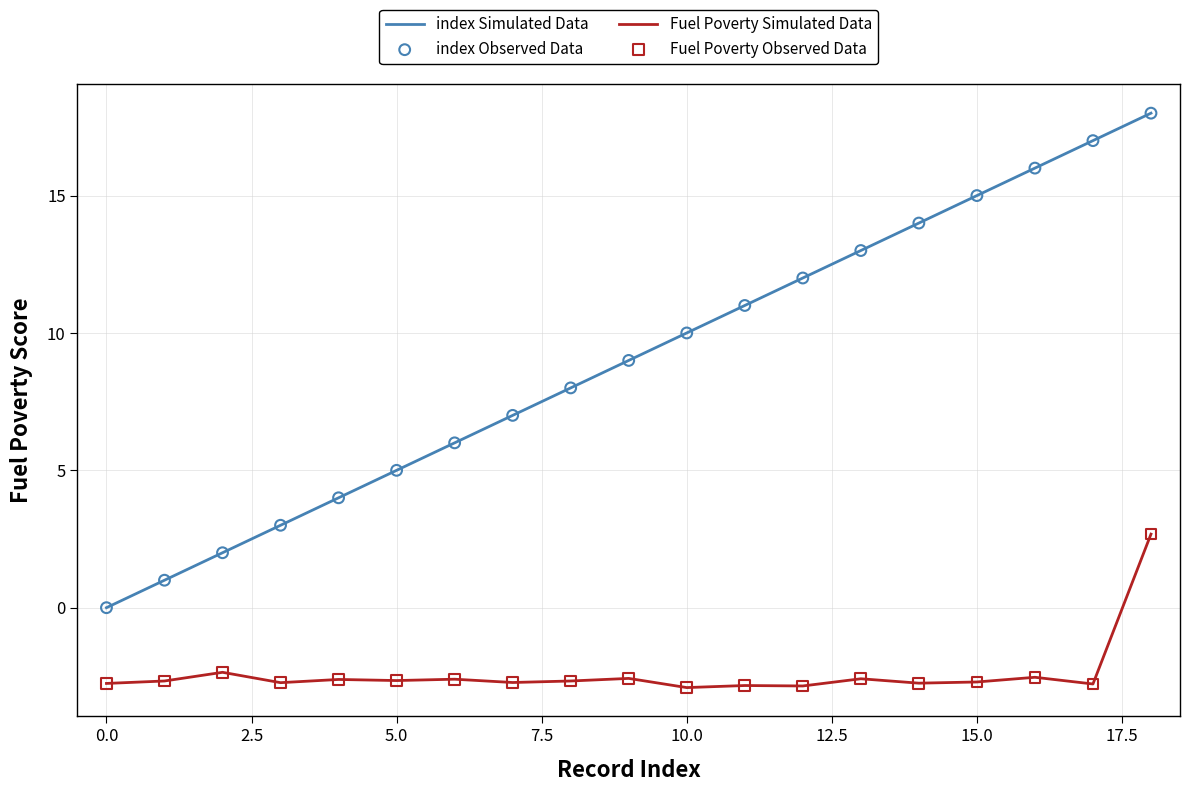

Which series has the largest range (max minus min)?

index Simulated Data